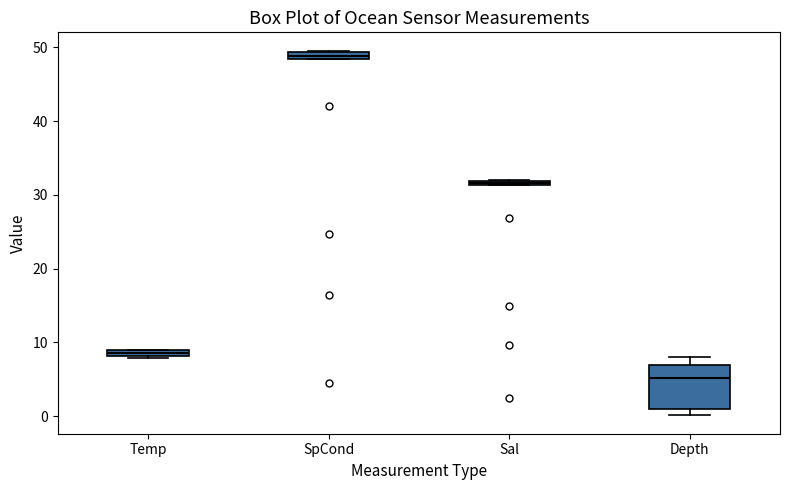

Which box is the tallest, from its lower edge to its upper edge?

Depth